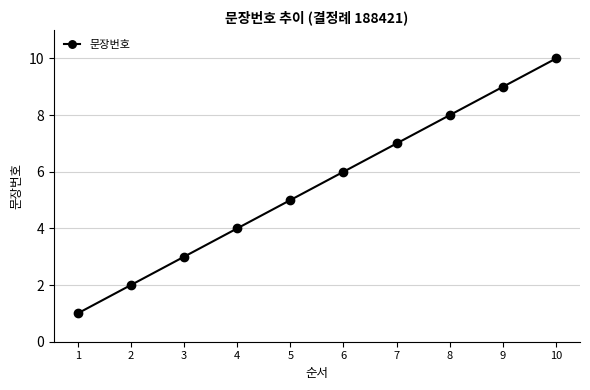

How many data points are less than 6?

5